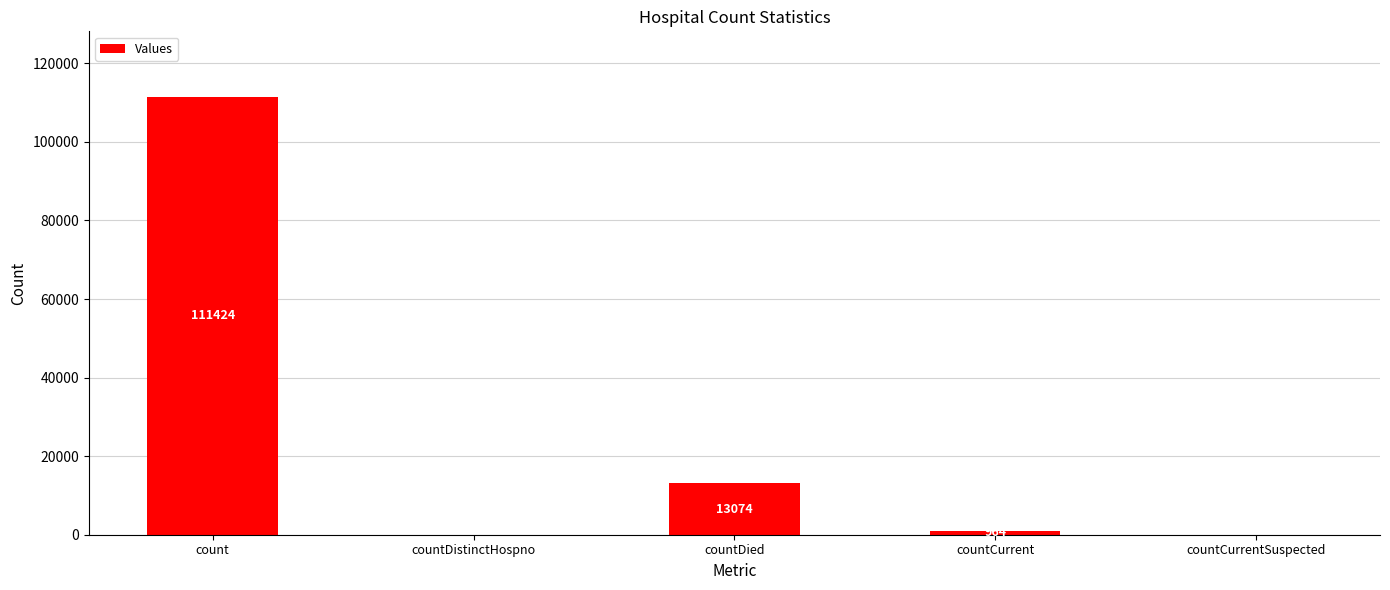

What is the change in value from count to countCurrent?

-110460